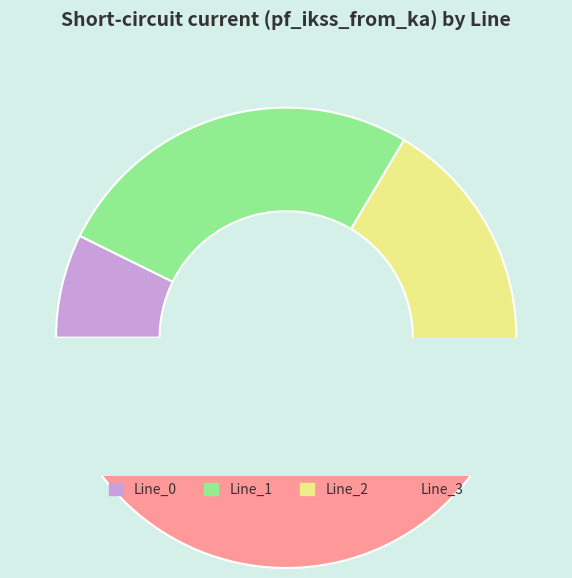

The Line_3 slice represents 46% of the pie. True or false?

True